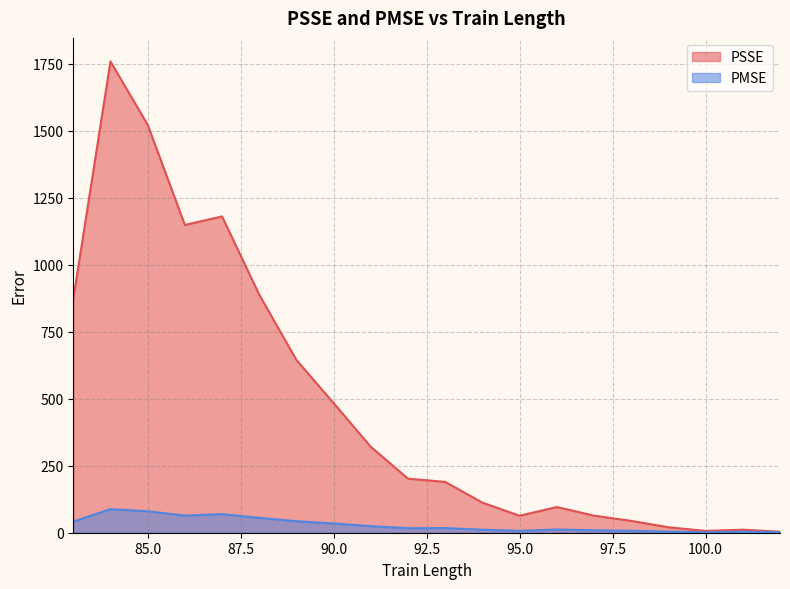

True or false: PSSE and PMSE intersect in this chart.

False